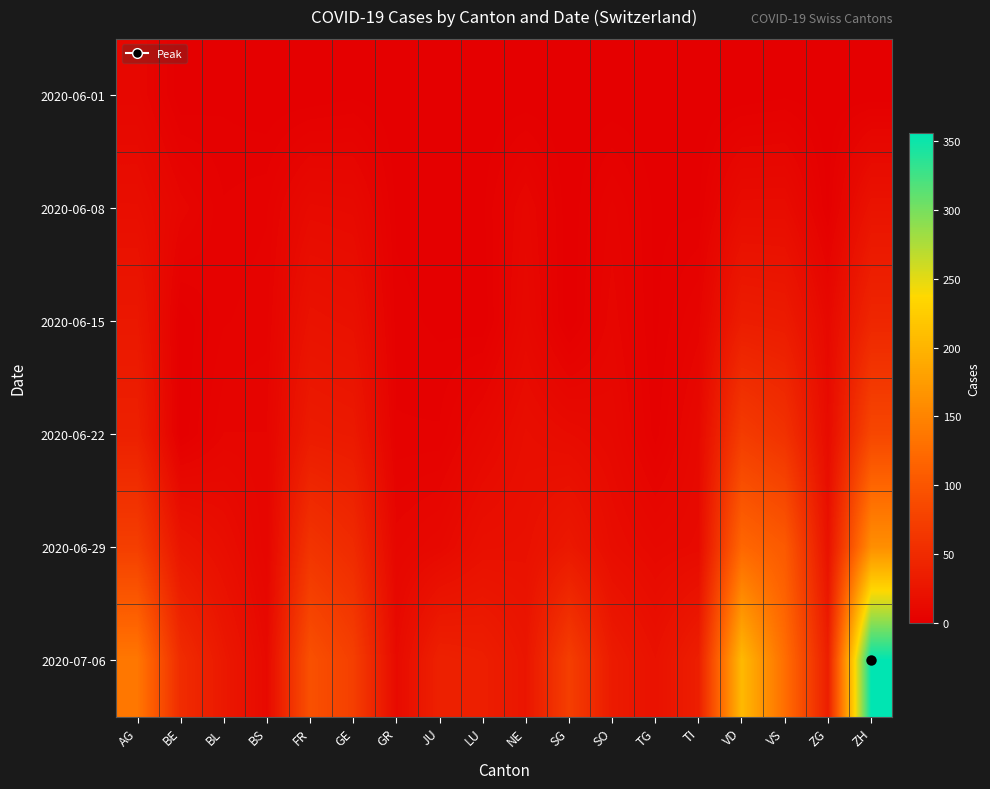

Which label corresponds to the smallest value in the chart?

BE